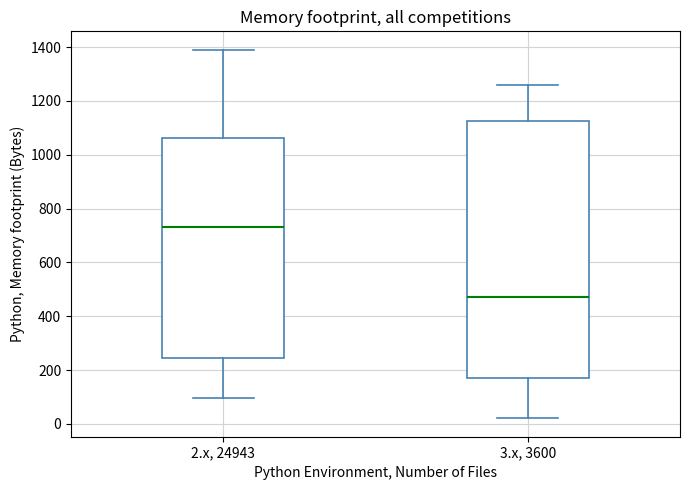

Reading left to right, transcribe this box plot: for each box, give where its median line is, the range the box spans, and where its two whiskers end, as read against the y-axis. The values are not printed on the chart, so give them approximately, as read against the axis.

2.x, 24943: median 740, box 240 to 1060, whiskers 100 to 1400
3.x, 3600: median 480, box 180 to 1120, whiskers 20 to 1260